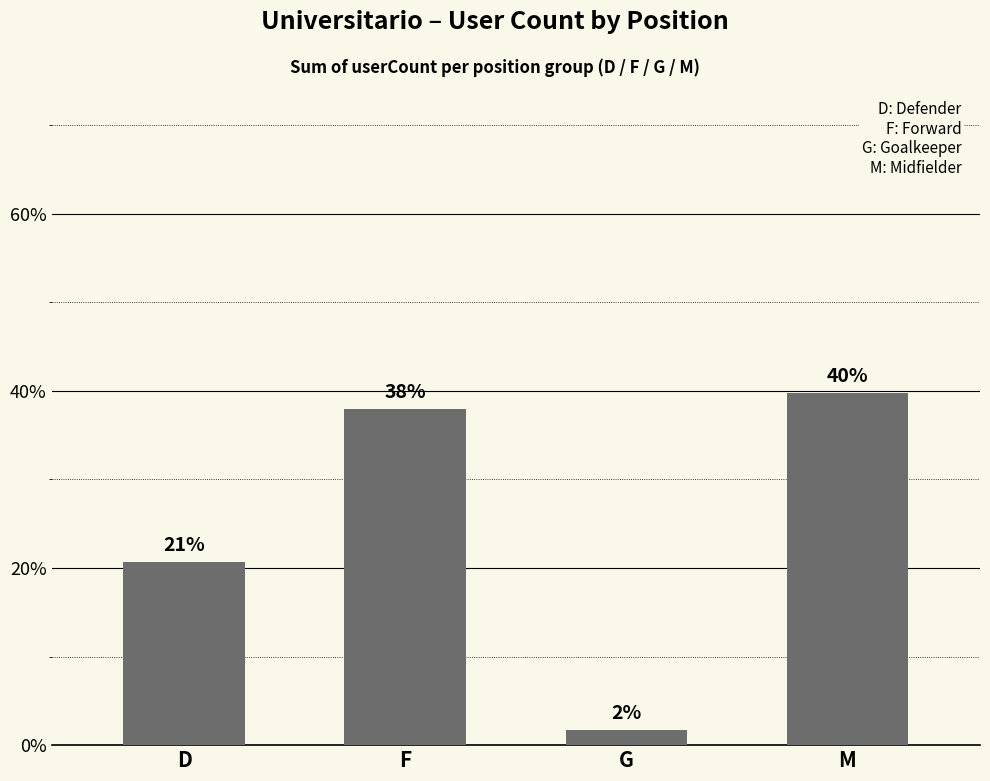

How many bars are there in total?

4